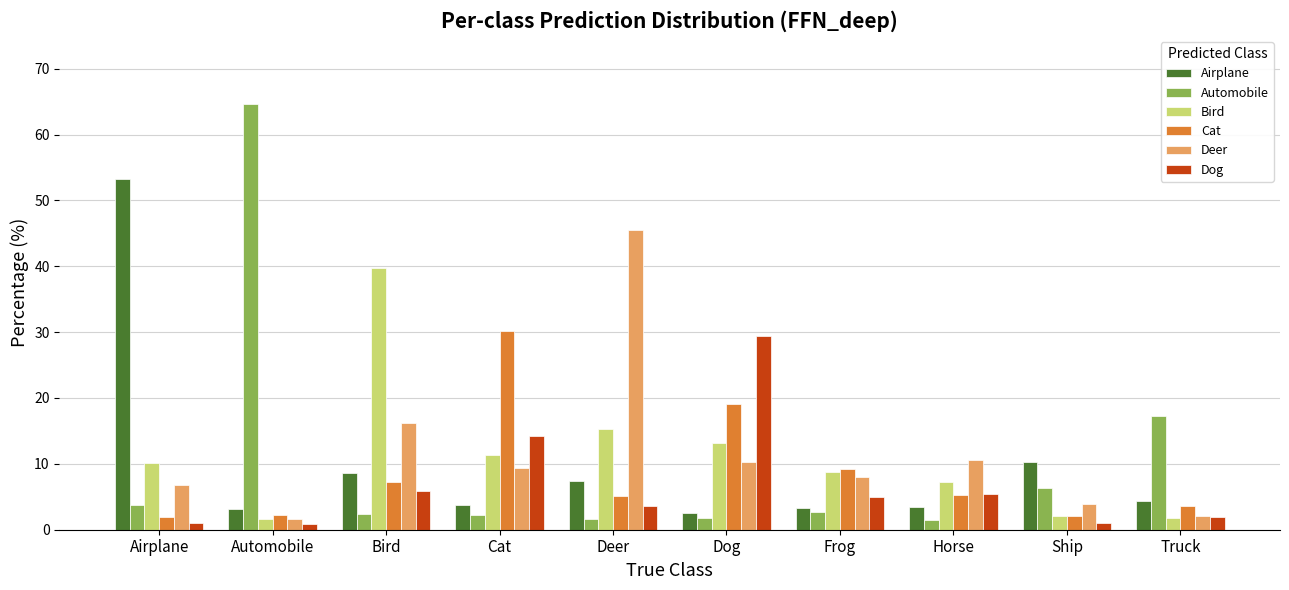

How many bars are there in total?

60